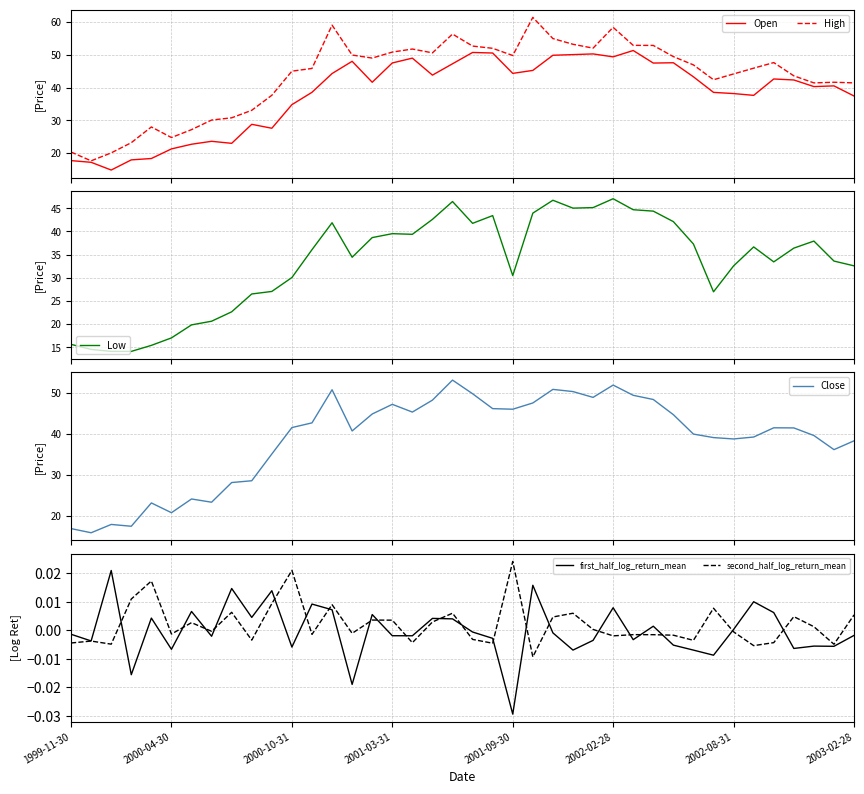

What is the highest value of the Low series?

47.1